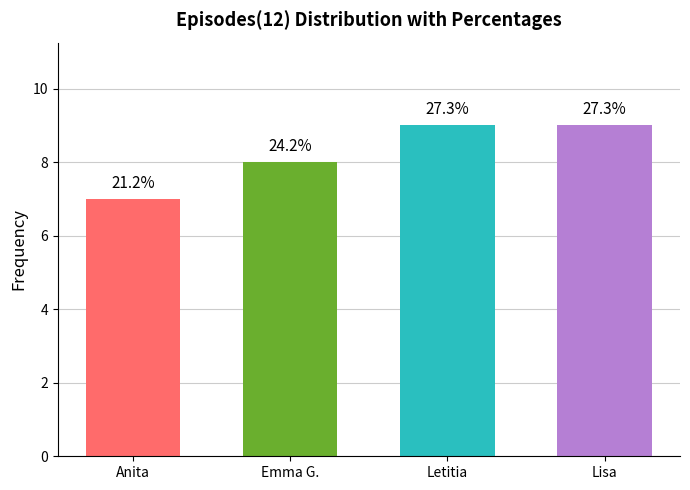

List the labels in order of value, smallest first.

Anita, Emma G., Letitia, Lisa